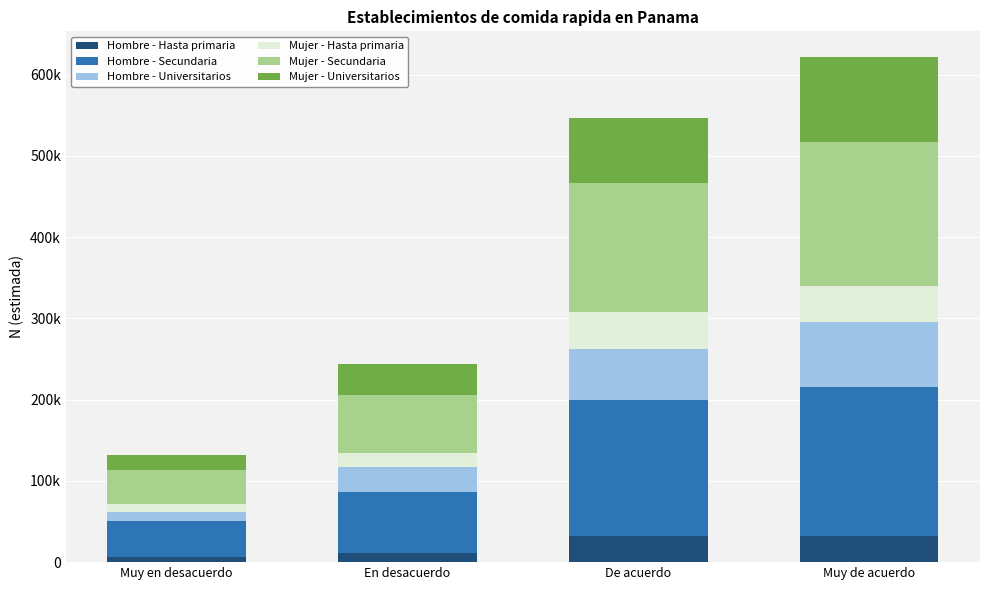

At how many categories does at least one series exceed 31668?

4